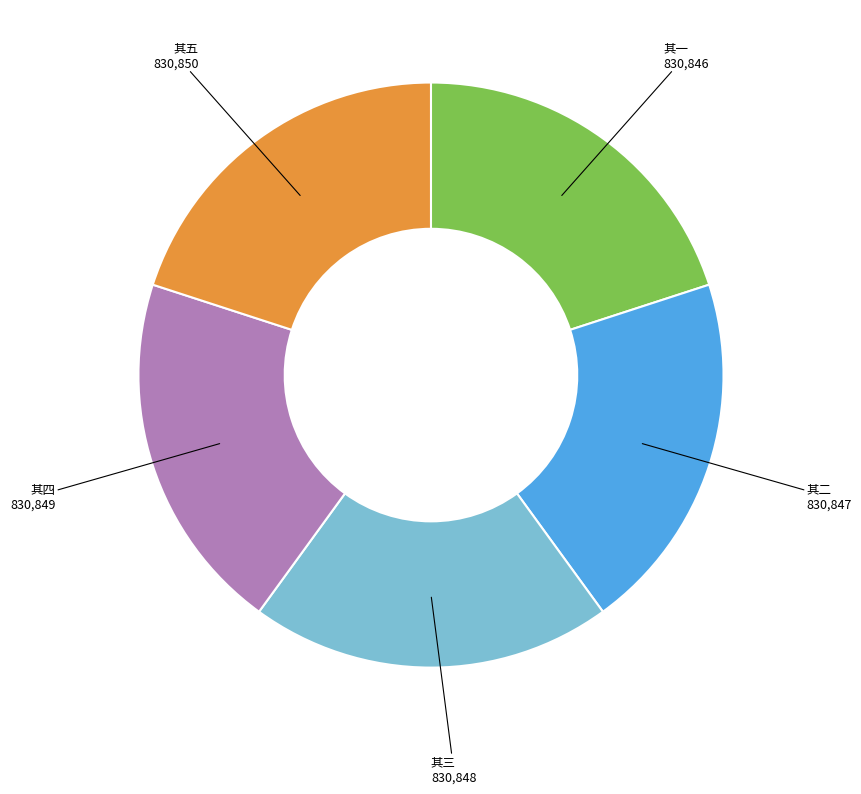

Does any single category account for the majority?

No